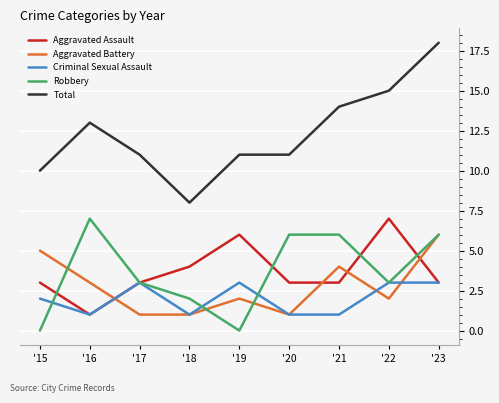

What is the difference between the Aggravated Assault values at '19 and '23?

3